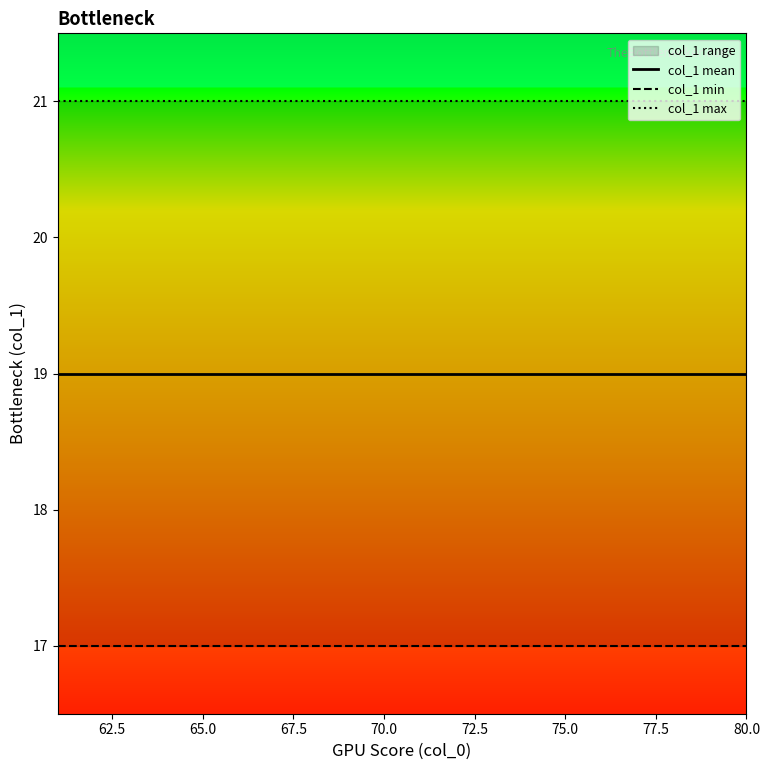

Is it true that col_1 max equals 35 at 10?

False